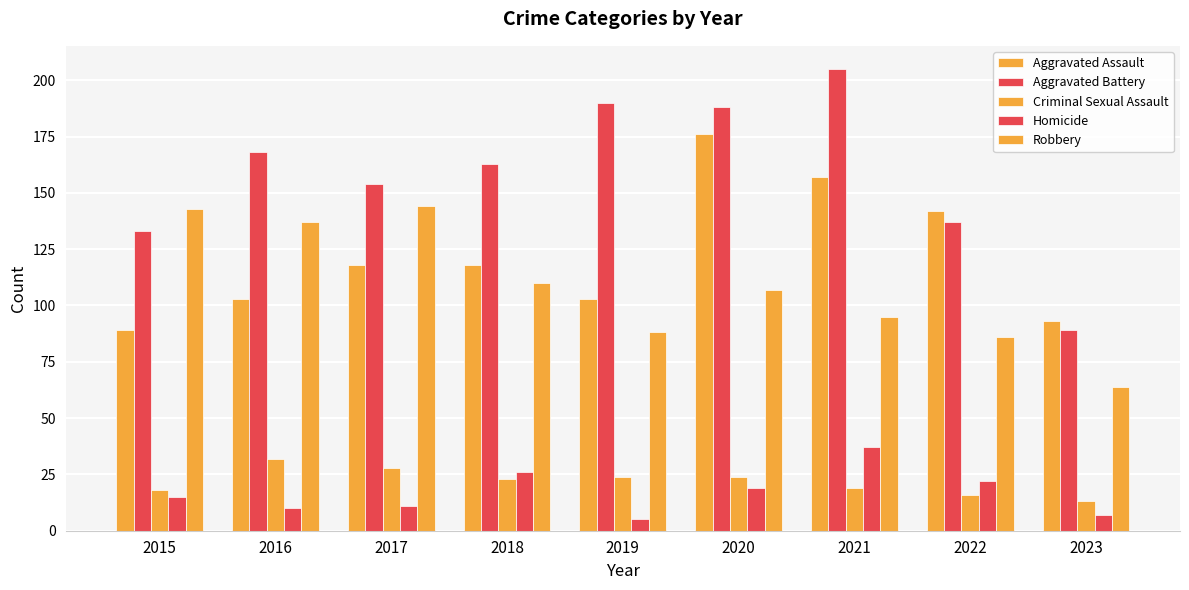

Count the number of data series in this chart.

5